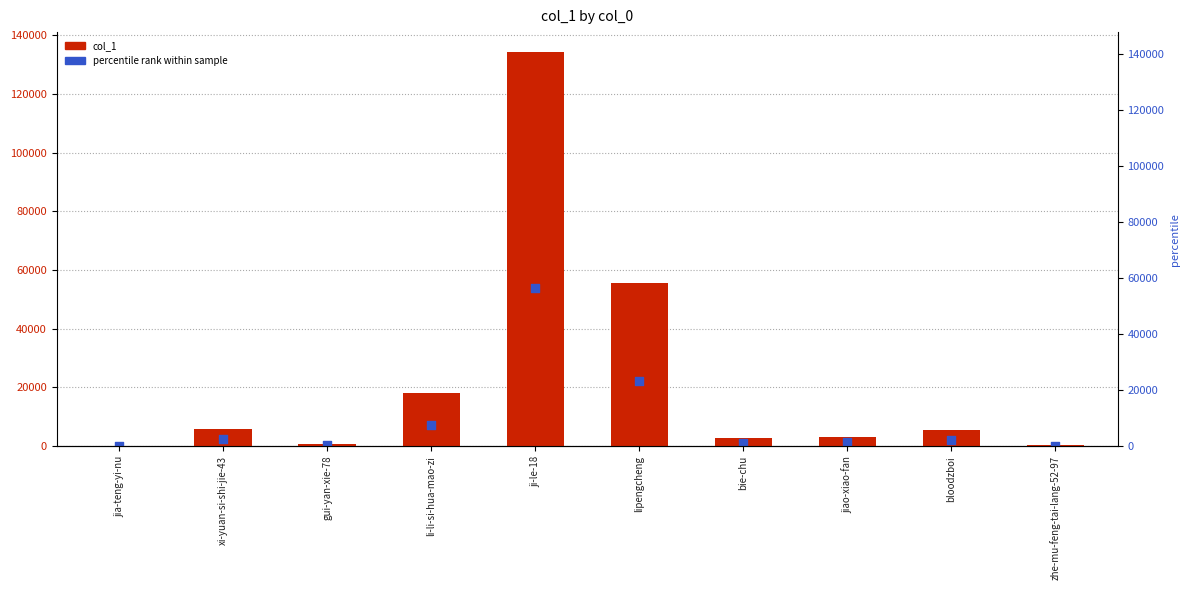

Which series reaches the maximum Y coordinate?

col_1